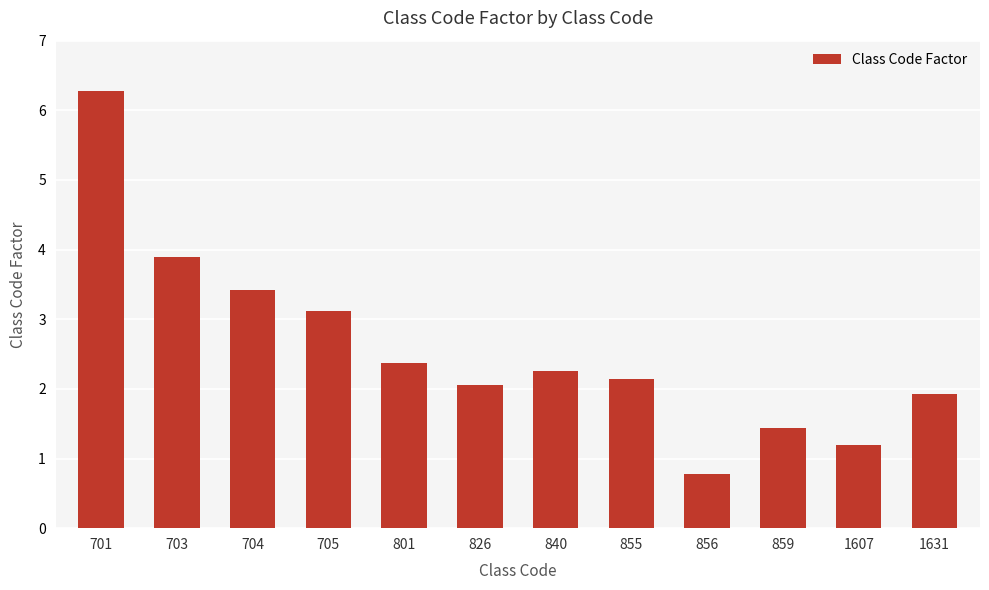

Reading right to left, list all the values displayed in this chart.

1631=1.9	1607=1.2	859=1.4	856=0.8	855=2.1	840=2.3	826=2.1	801=2.4	705=3.1	704=3.4	703=3.9	701=6.3